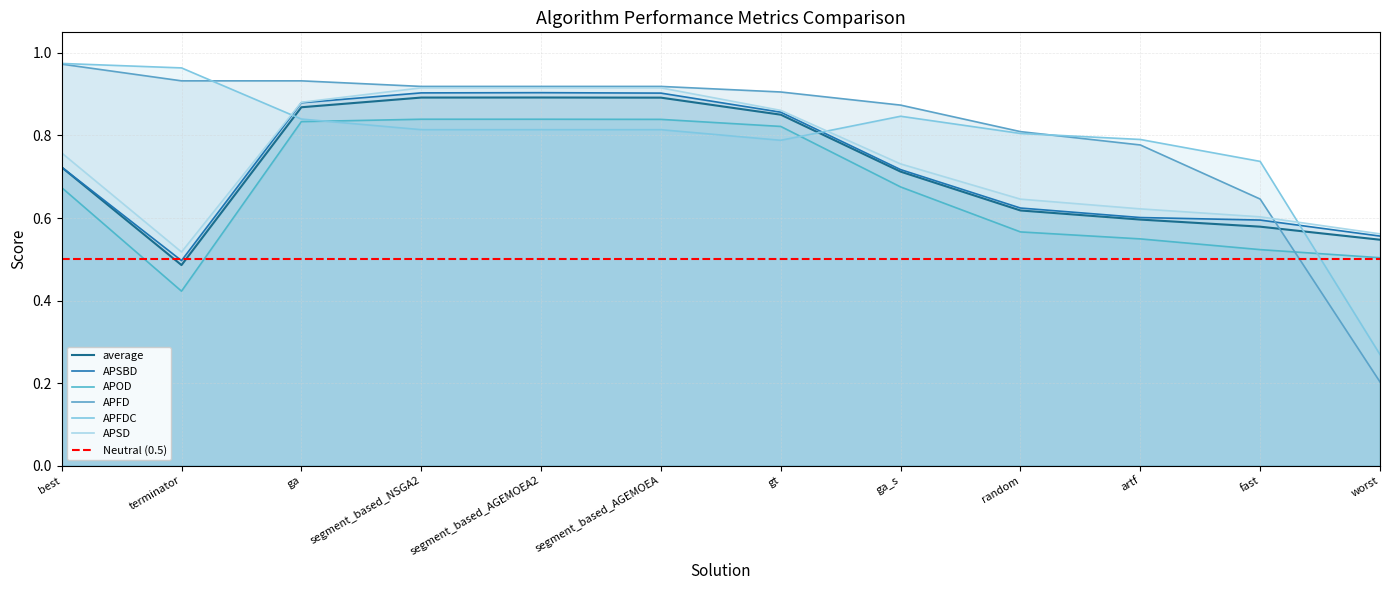

What are all the series names shown in the legend?

APSBD, average, APOD, APFD, APFDC, APSD